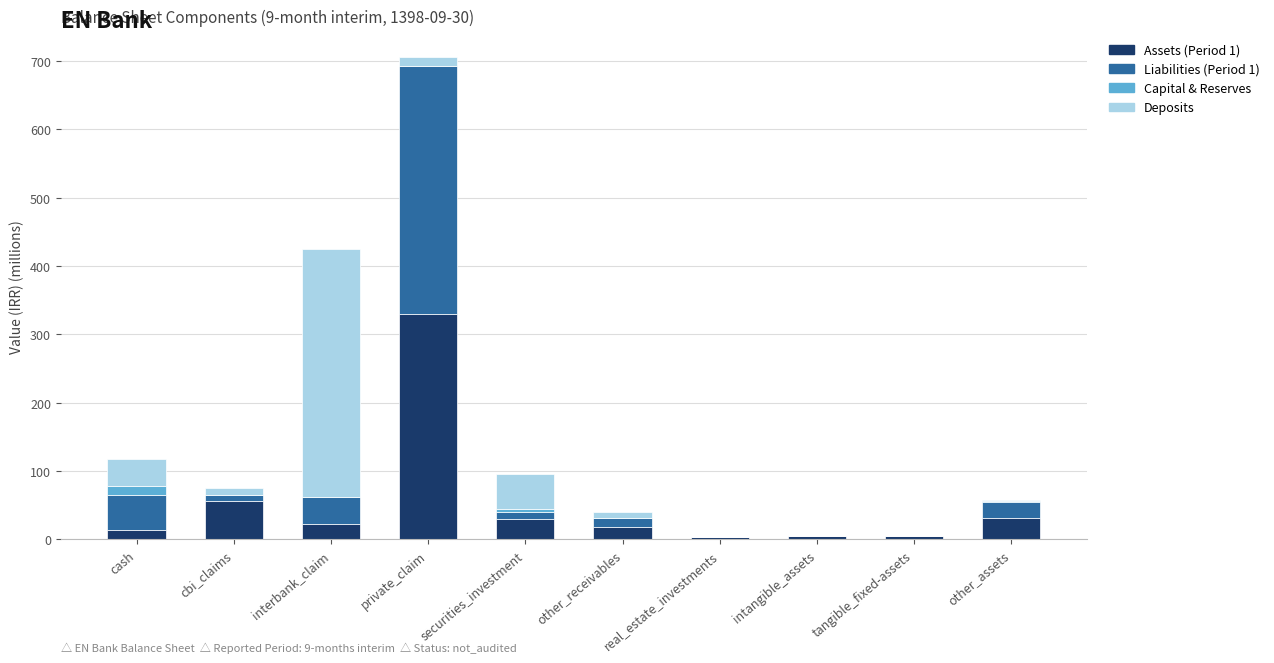

Which category has the highest value in the Assets (Period 1) series?

private_claim